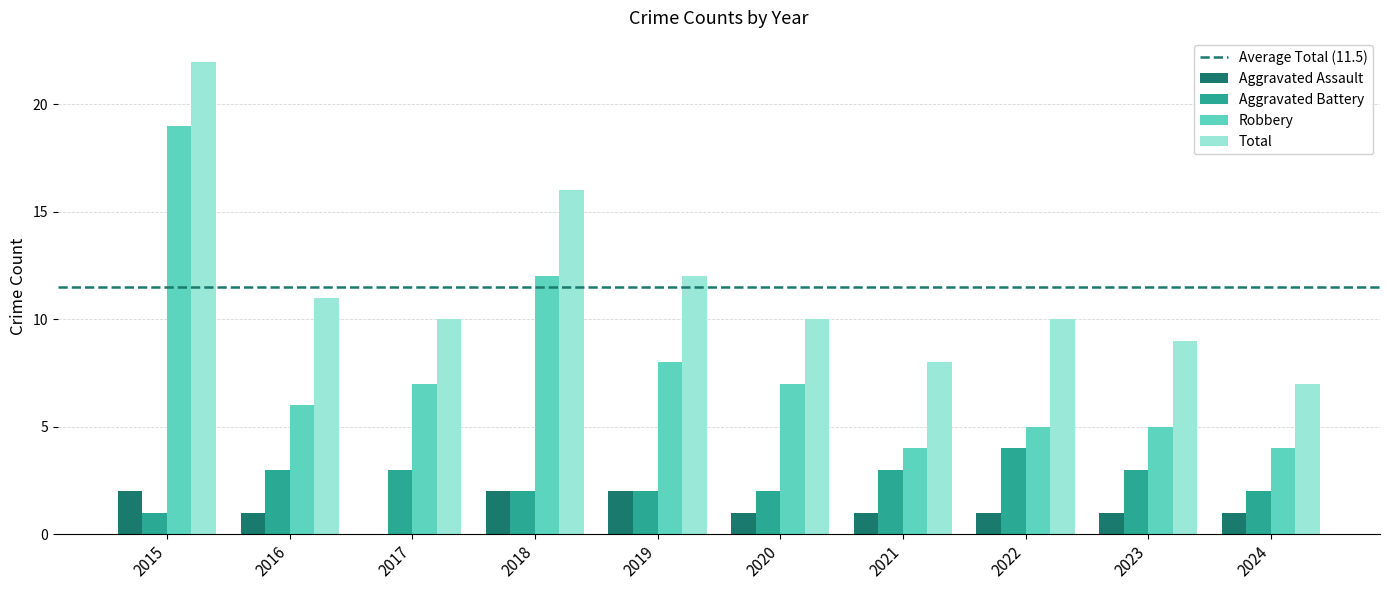

Between 2016 and 2021, which series saw the biggest shift?

Total